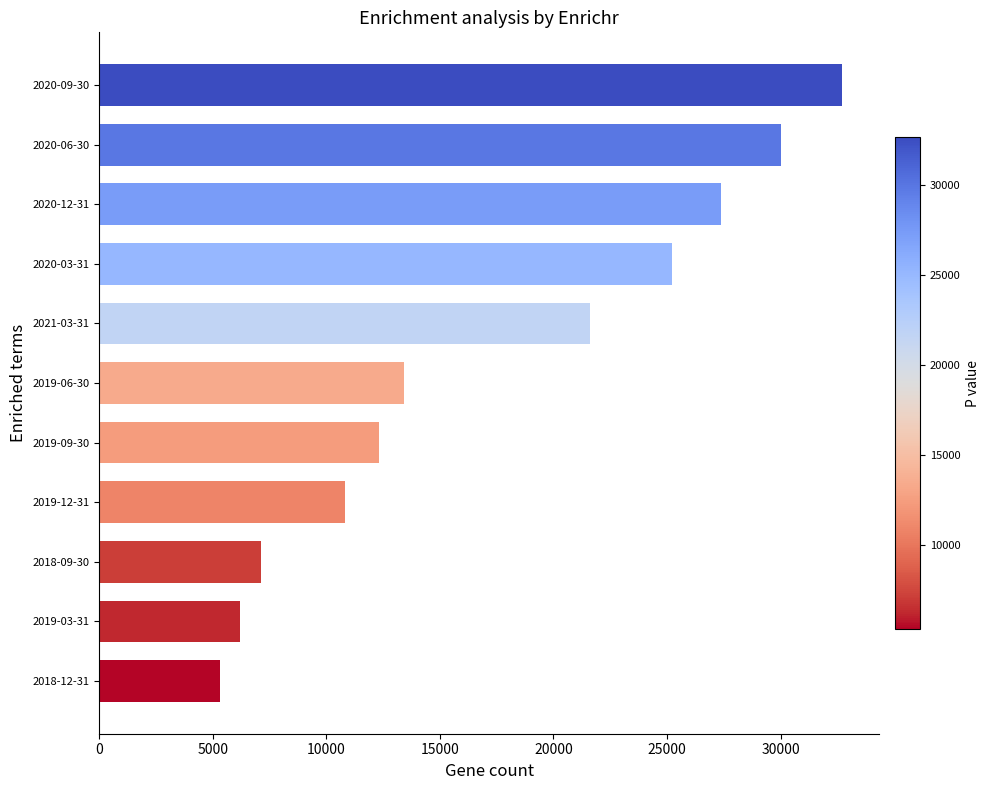

Reading bottom to top, transcribe all the data shown in this chart.

2018-12-31=5300	2019-03-31=6200	2018-09-30=7100	2019-12-31=10800	2019-09-30=12300	2019-06-30=13400	2021-03-31=21600	2020-03-31=25200	2020-12-31=27400	2020-06-30=30000	2020-09-30=32700